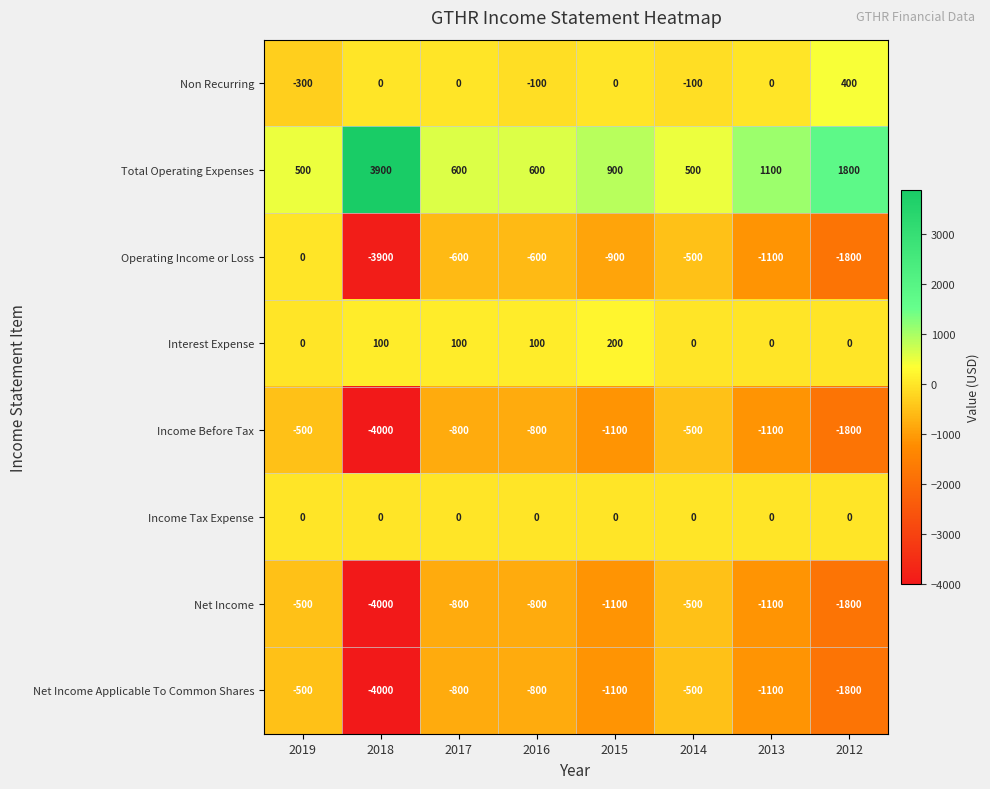

The value of Income Tax Expense at 2012 is 0. True or false?

True